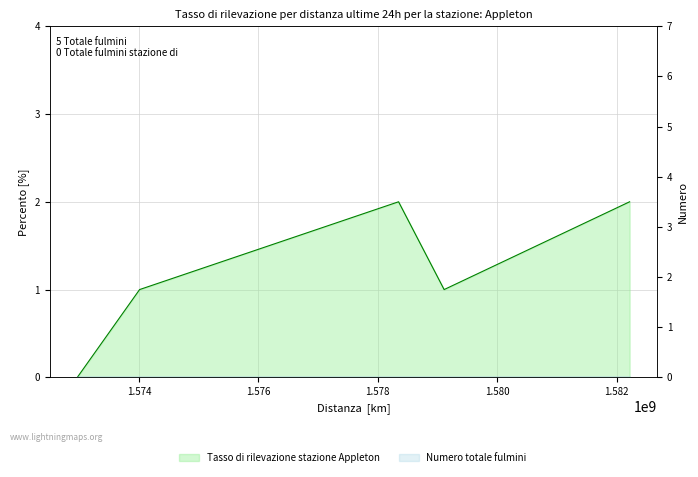

Rank the categories by value from lowest to highest.

1572967682, 1574010909, 1579112109, 1578348927, 1582218929